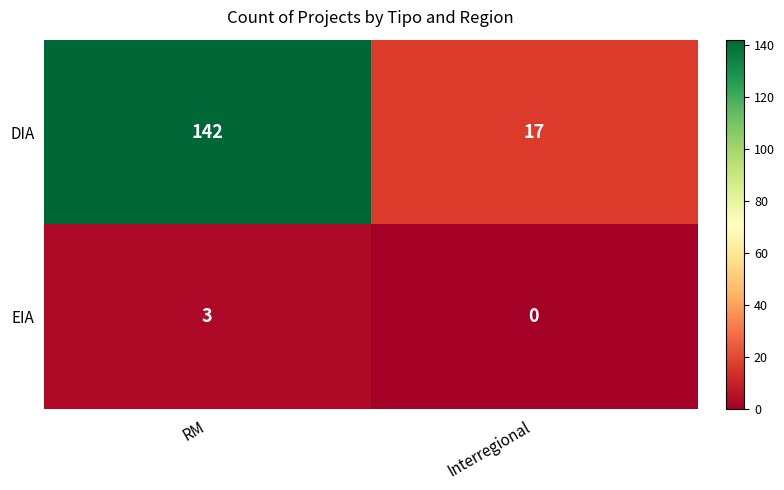

What is the sum of all DIA values?

159